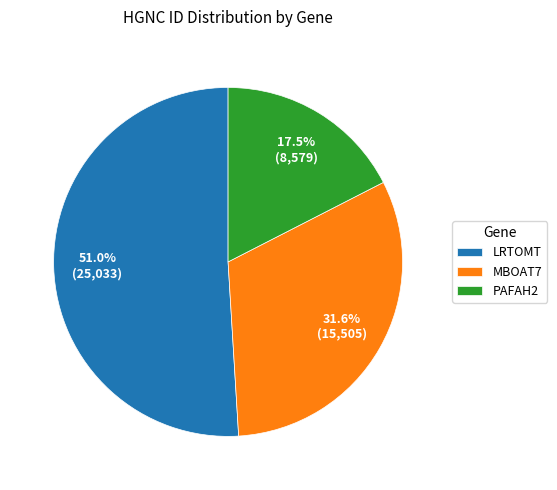

Approximately how many times larger is the value at MBOAT7 compared to LRTOMT?

0.6